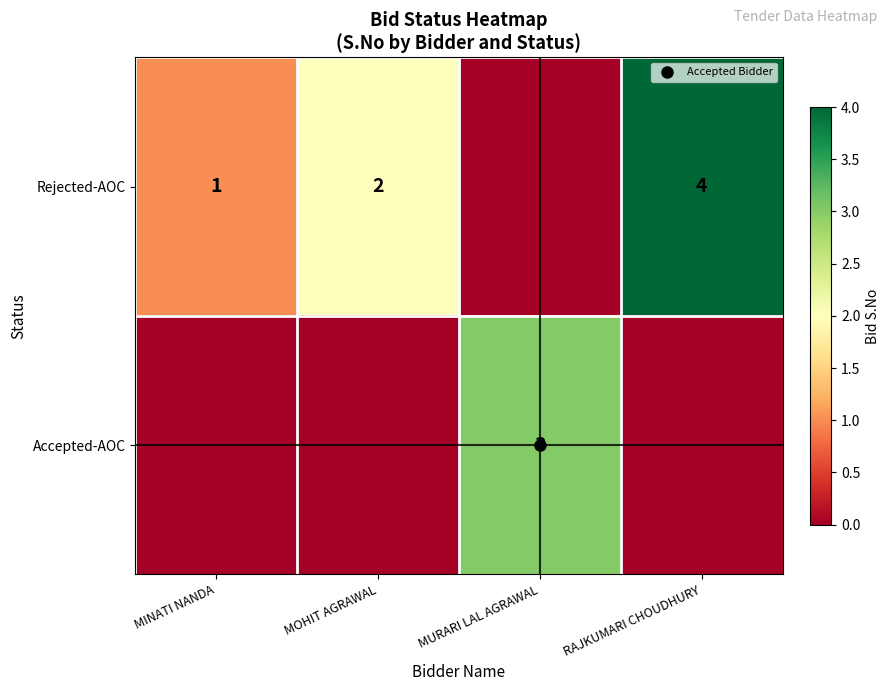

Count the number of data series in this chart.

2